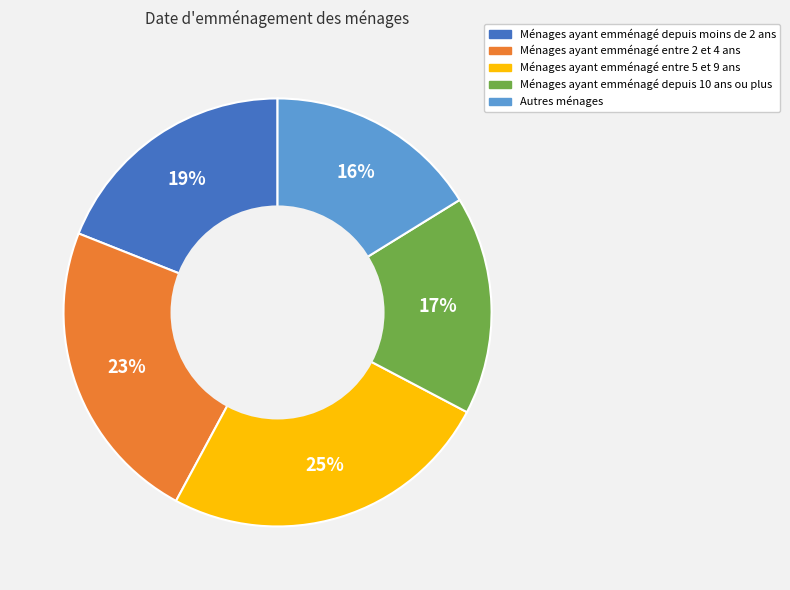

Does any single category account for the majority?

No